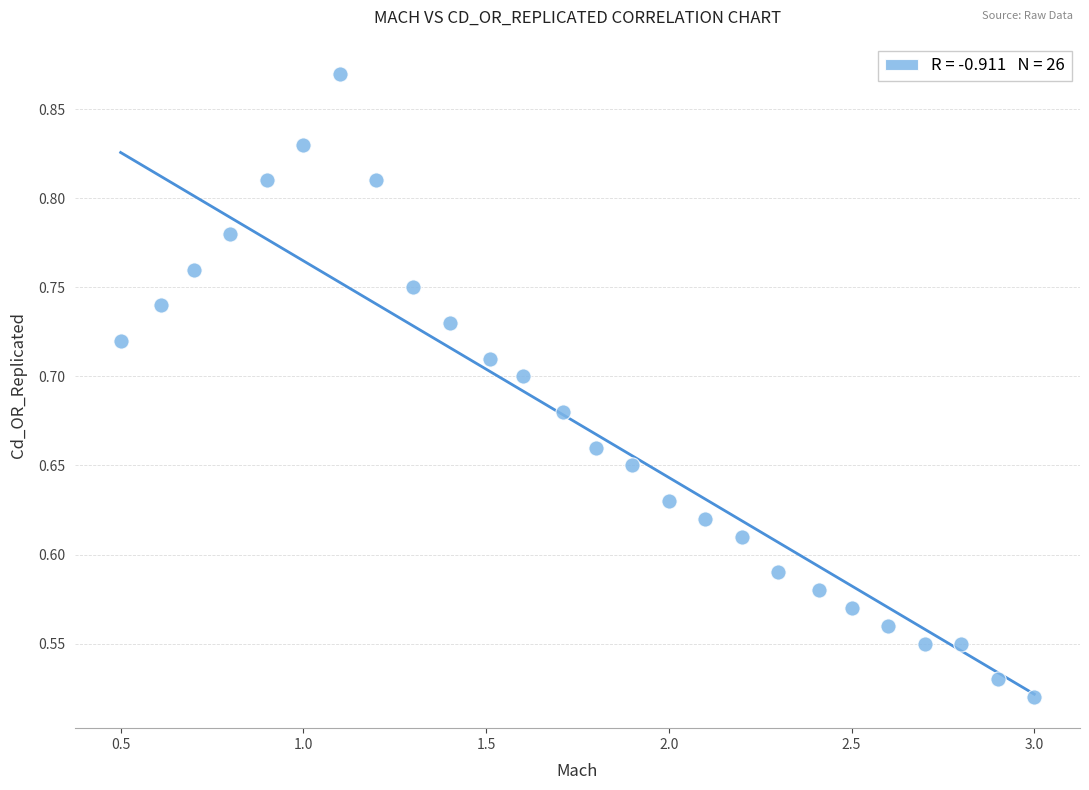

What is the range of X values (max minus min)?

2.5